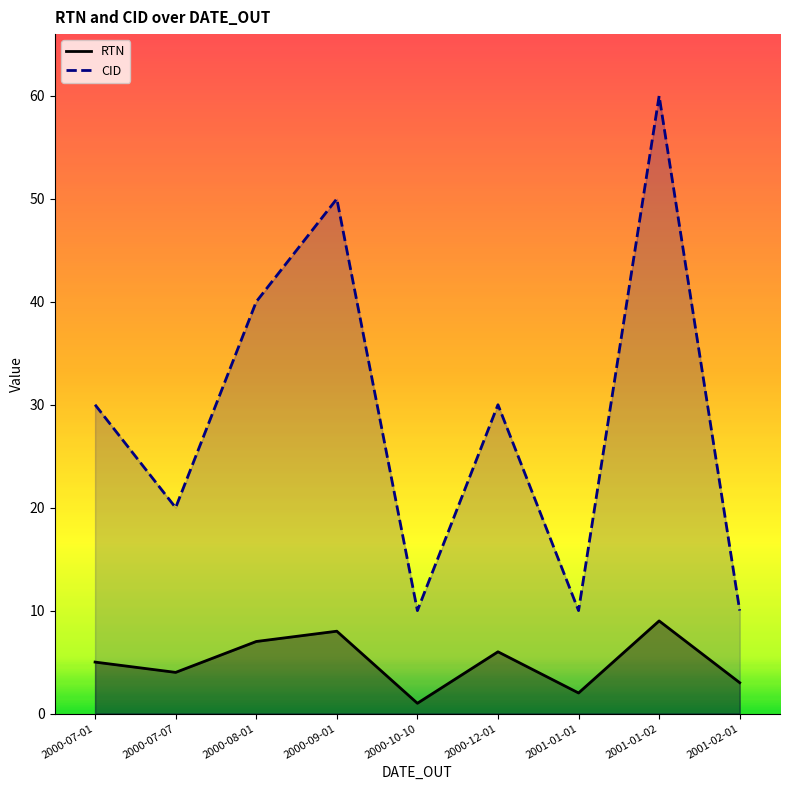

In RTN, how many points are lower than both neighbors (excluding endpoints)?

3